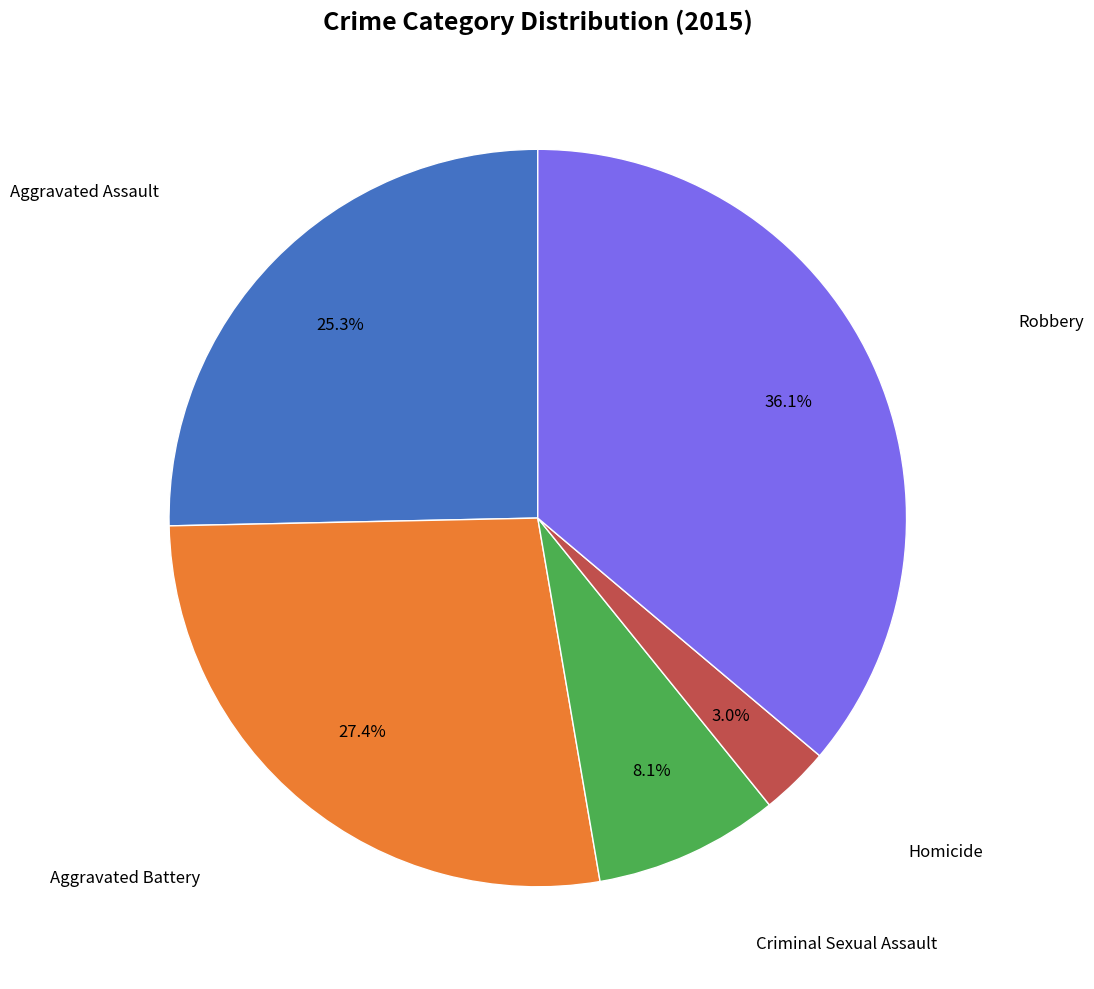

Is there any slice that represents more than half of the pie?

No